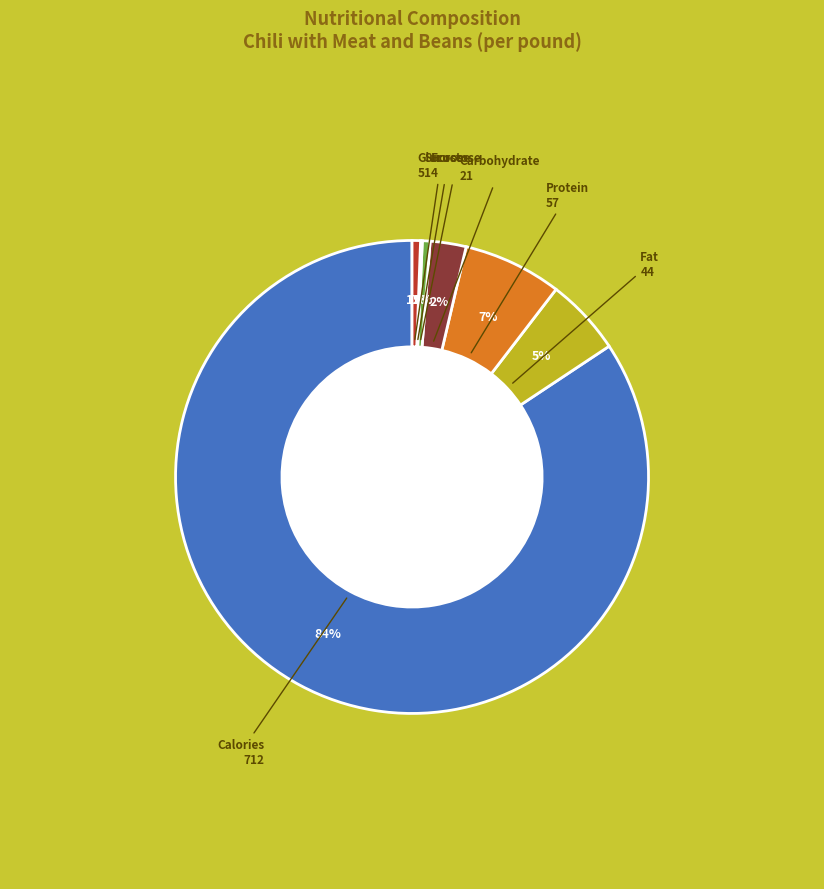

What is the largest slice in the pie chart?

Calories